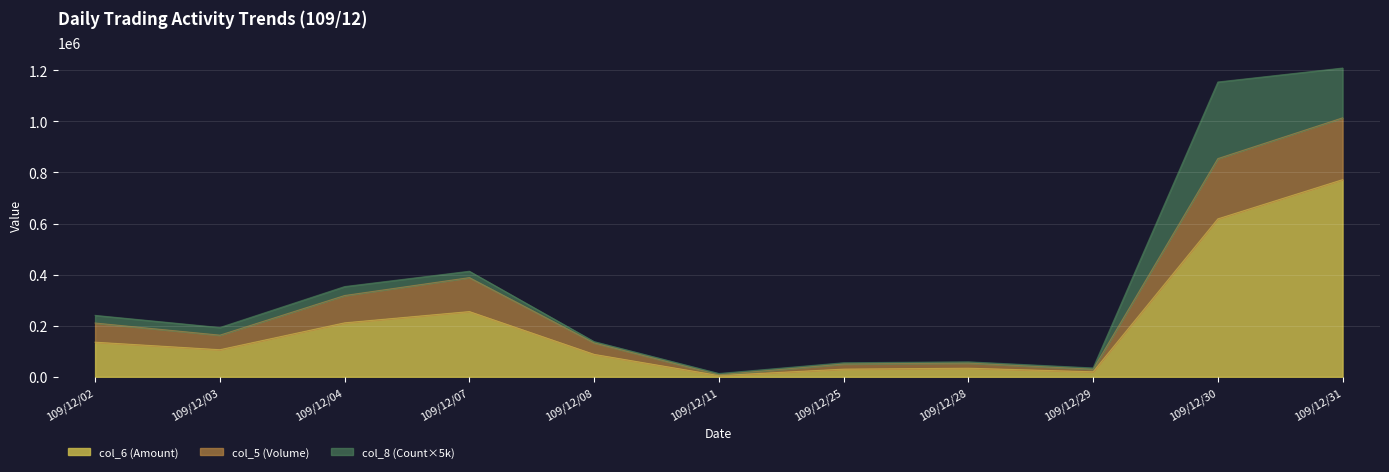

Which category has the highest value across all series?

109/12/31